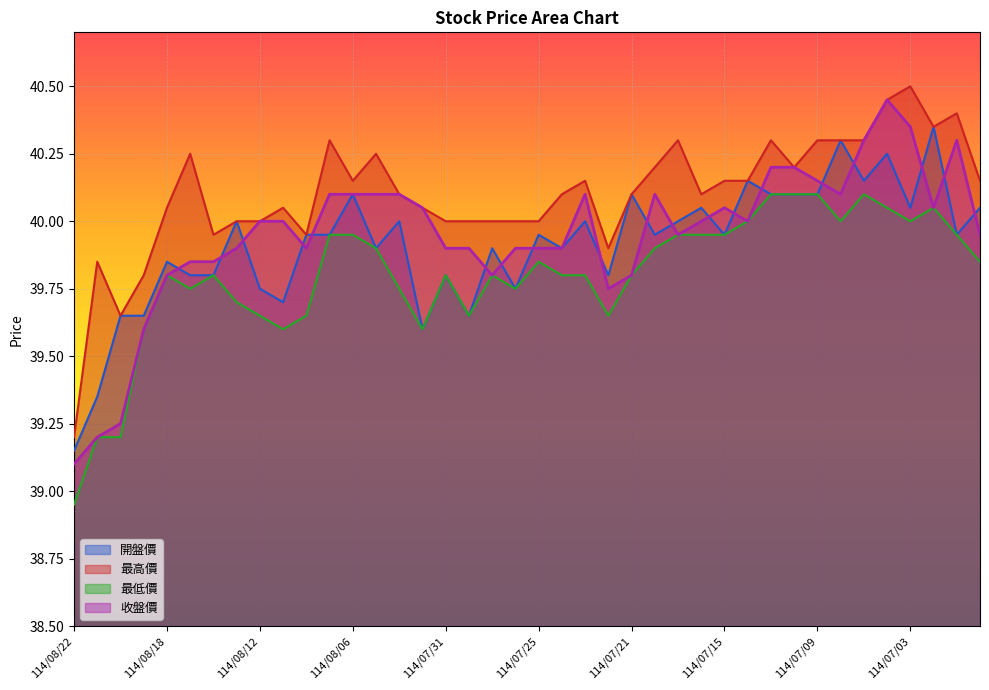

At which category is the sum across all series the highest?

114/07/04